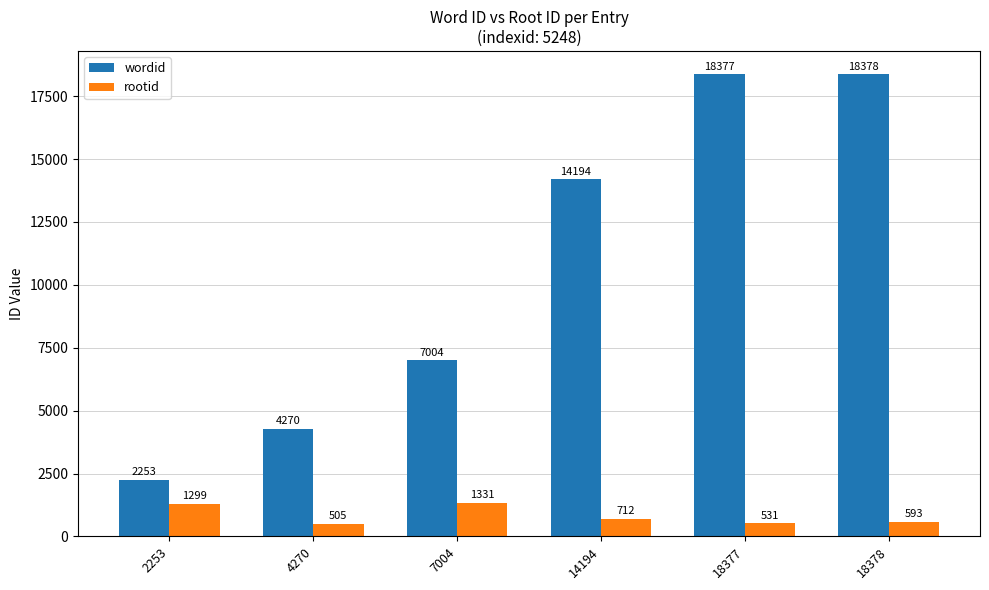

At 18377, list the series in order from largest to smallest.

wordid, rootid